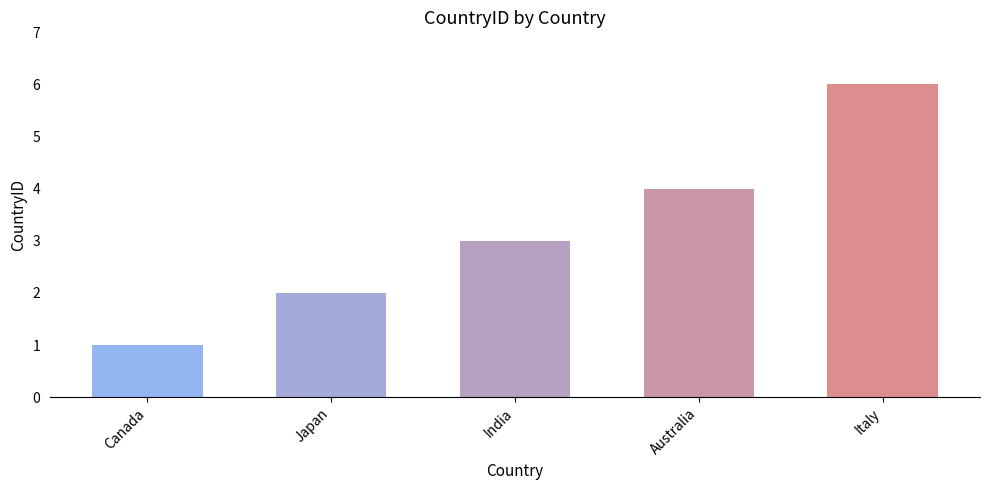

How many values are between 2 and 4?

3